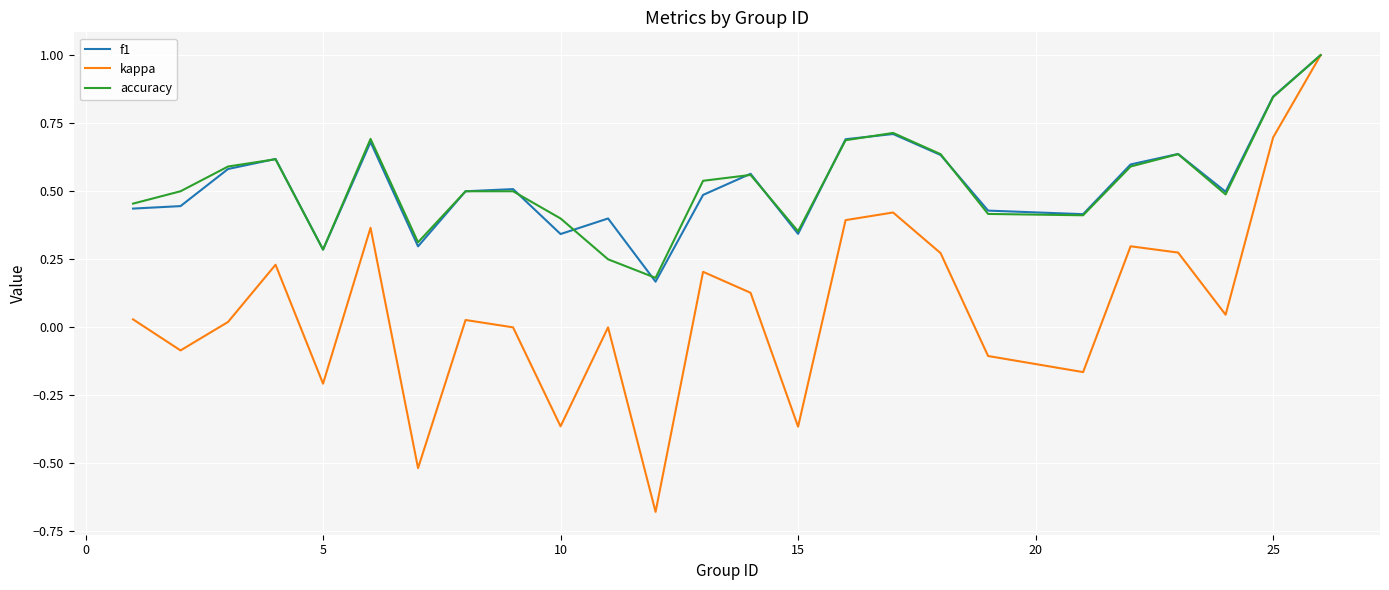

What is the greatest value displayed?

1.0